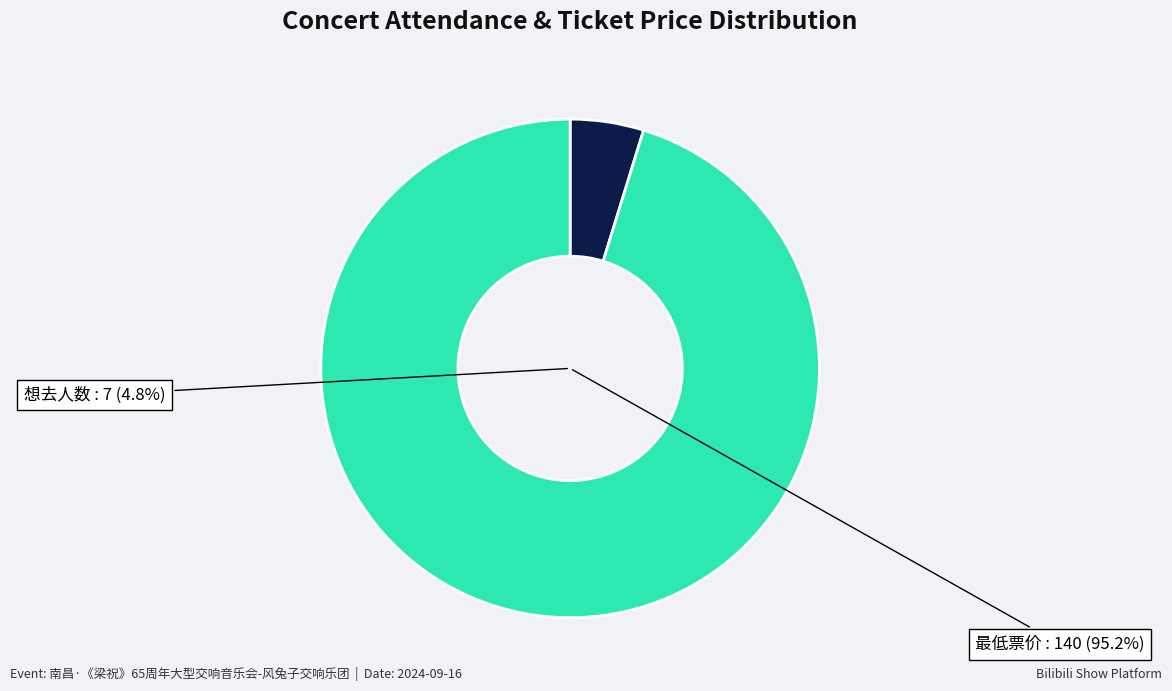

What percentage is NOT represented by 想去人数?

95.2%